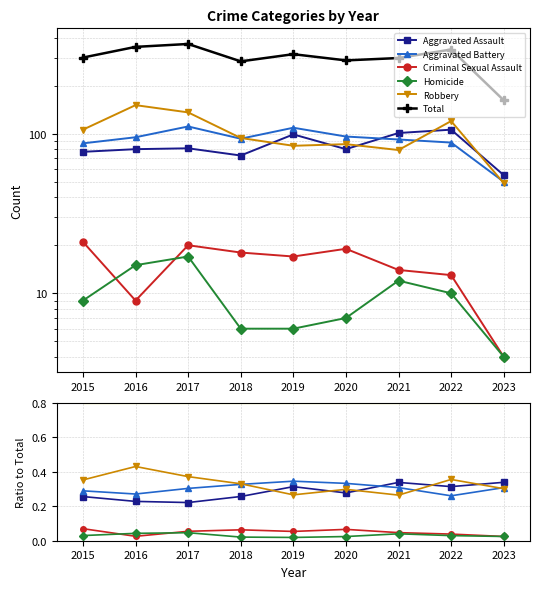

How many lines are shown in the chart?

6